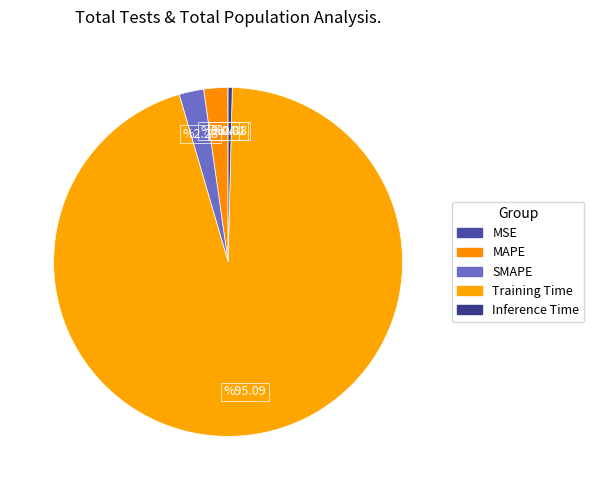

To the nearest percent, what is the difference between the largest and smallest slice percentages?

95%